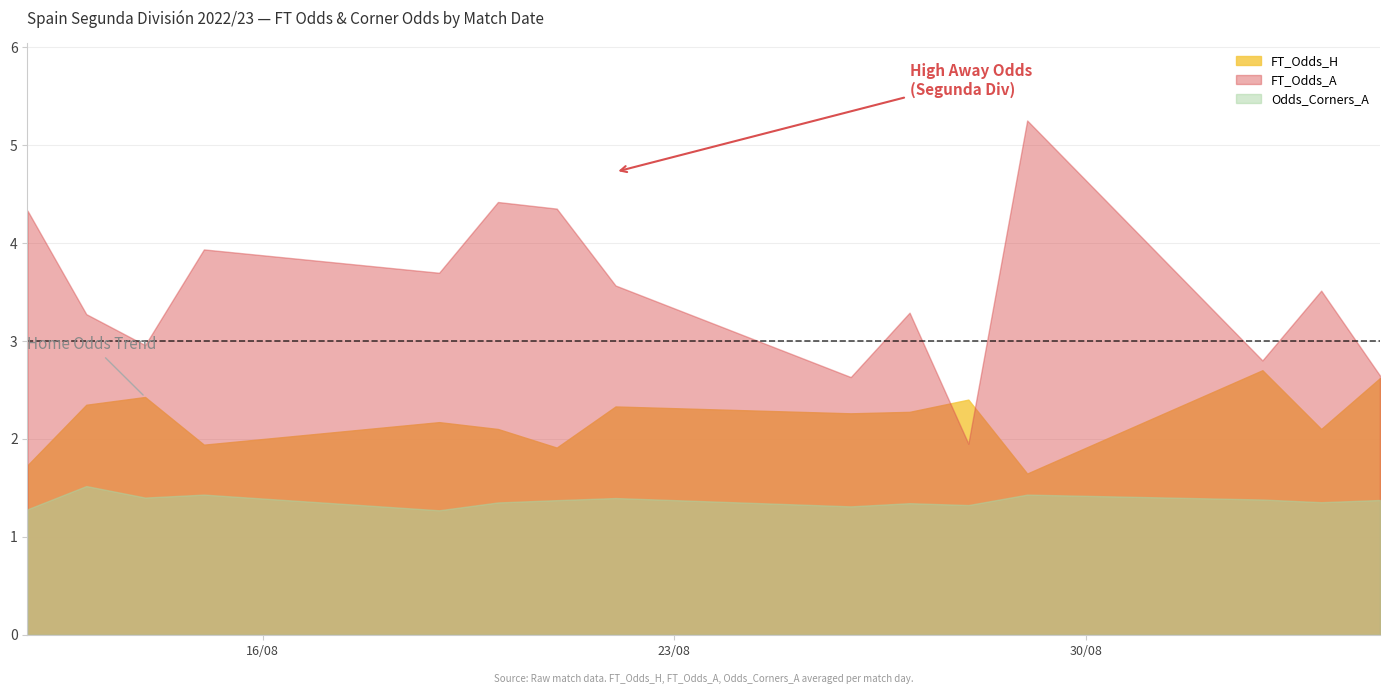

Which series has the largest total across all categories?

FT_Odds_A